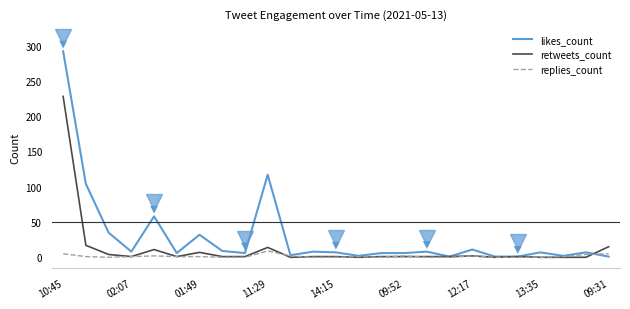

What is the highest value of the retweets_count series?

228